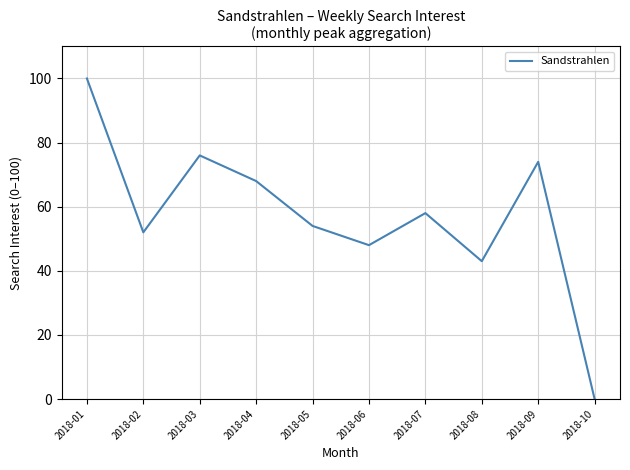

Which category has the lowest value across all series?

2018-10